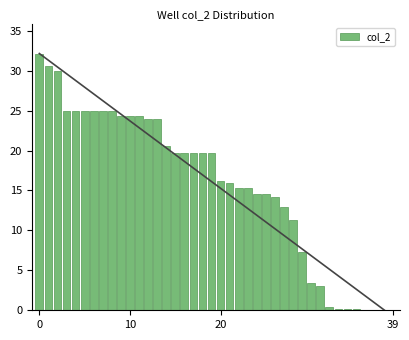

What is the label of the 18th bar from the right?

22